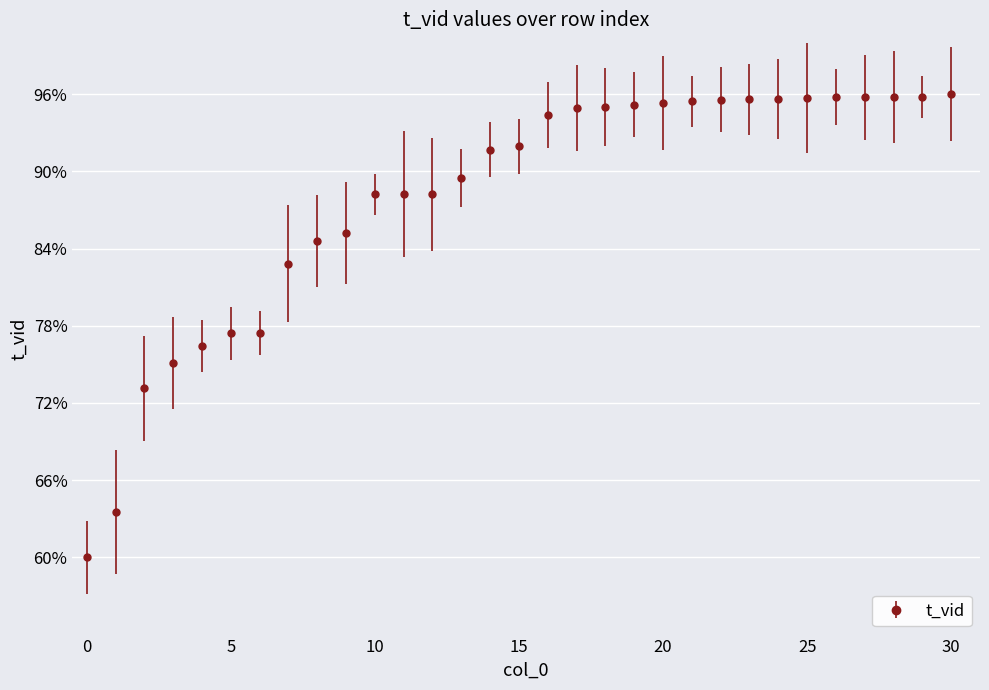

What is the value of the 22nd point from the left?

95.5